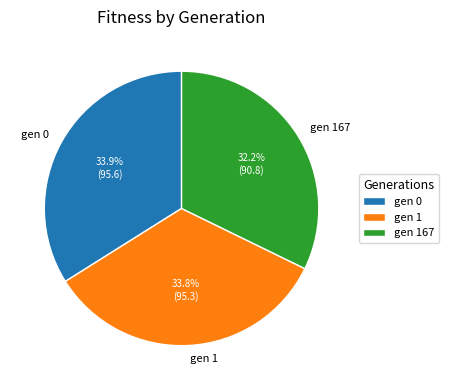

How many segments does this pie chart have?

3